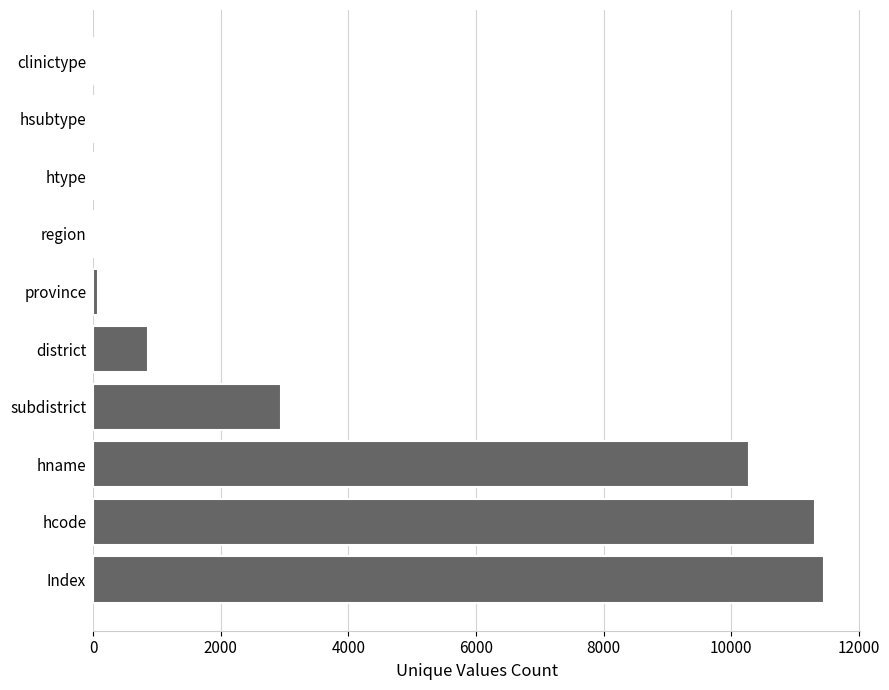

Between hname and province, which is larger?

hname